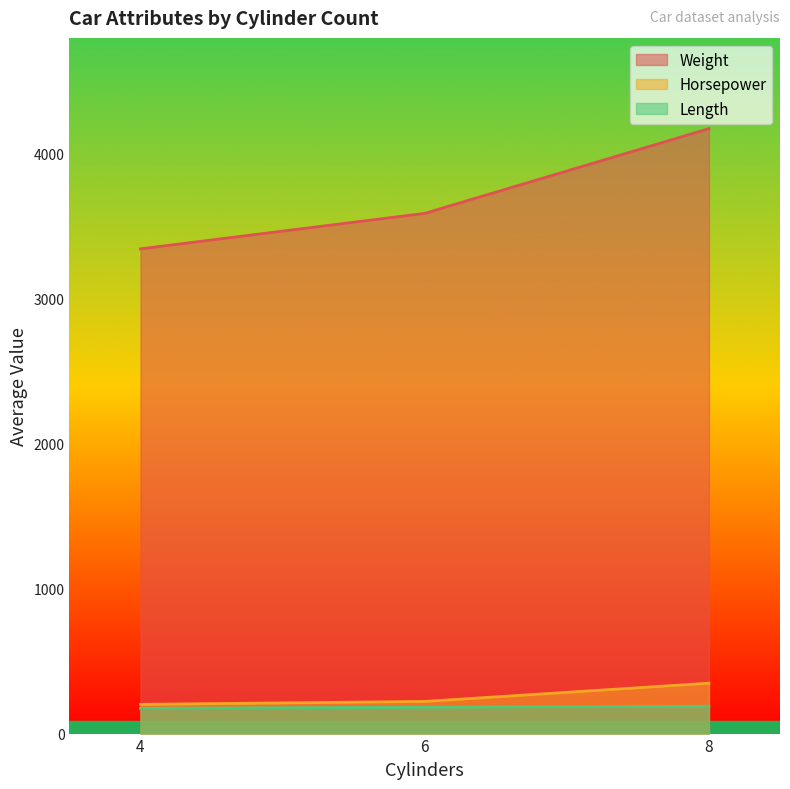

List the labels in order of Weight value, largest first.

8, 6, 4